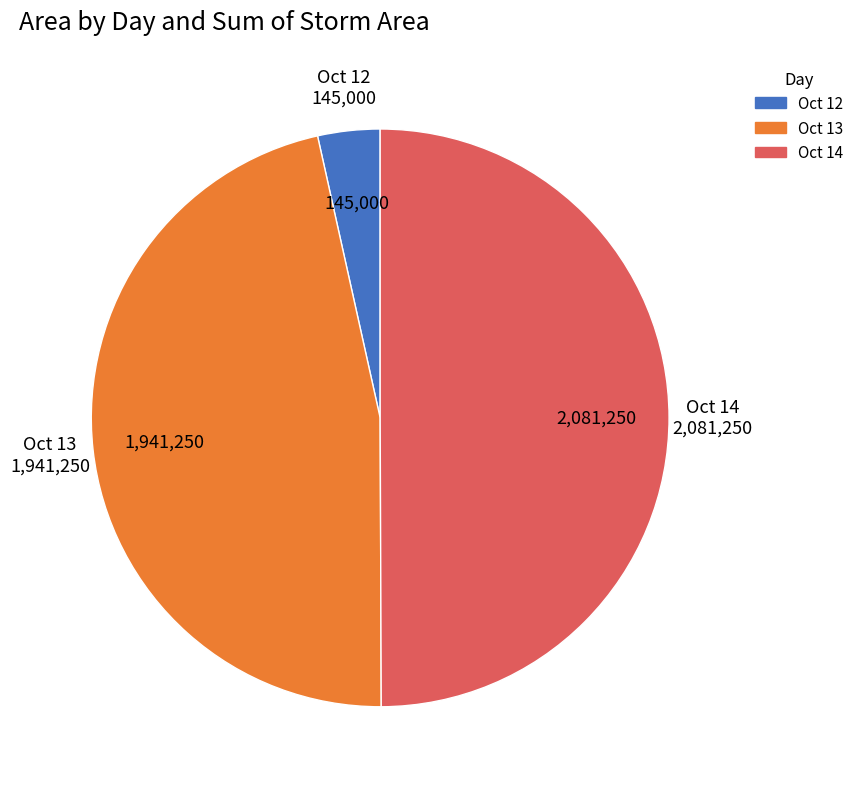

Which has a higher value, Oct 13 or Oct 12?

Oct 13